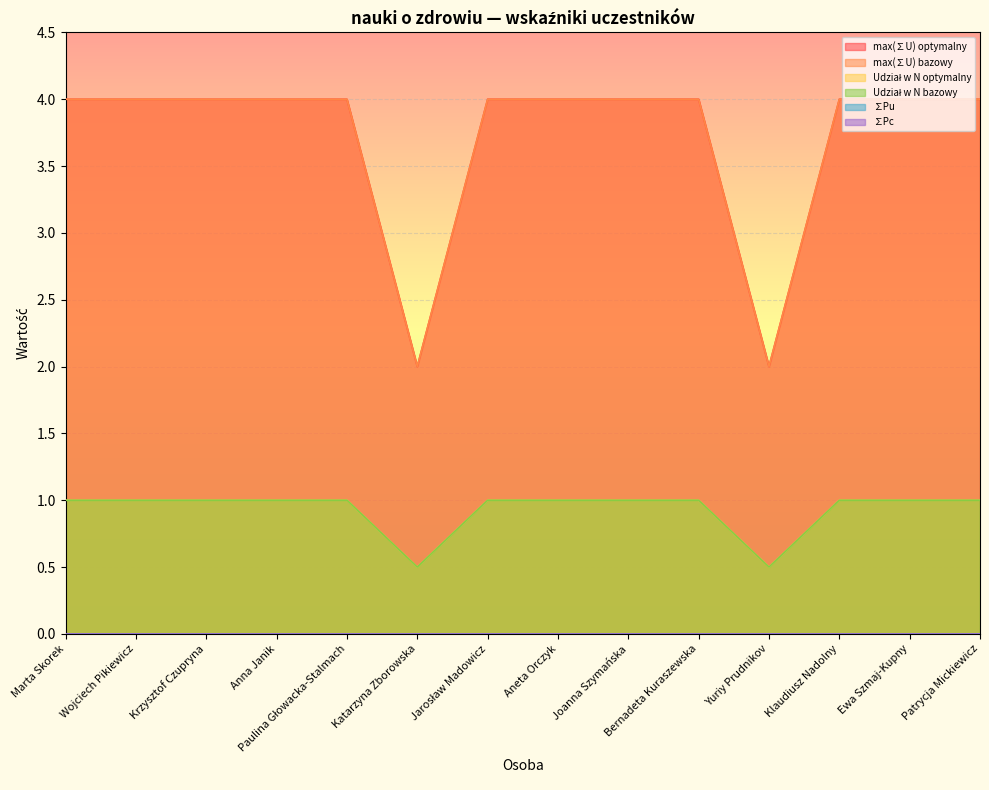

True or false: Udział w N optymalny and max(∑U) optymalny intersect in this chart.

False